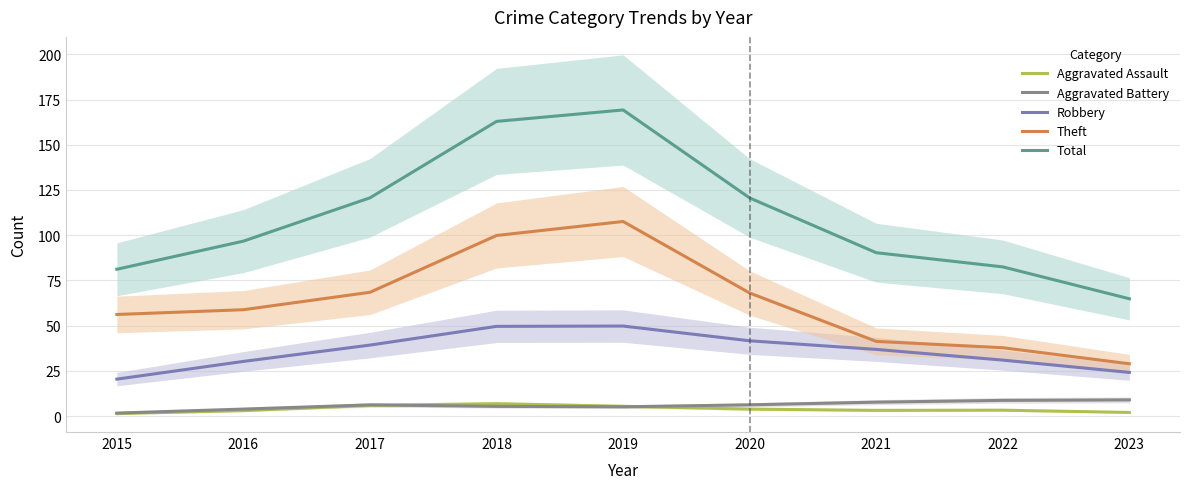

True or false: Aggravated Assault and Total cross at least once.

False